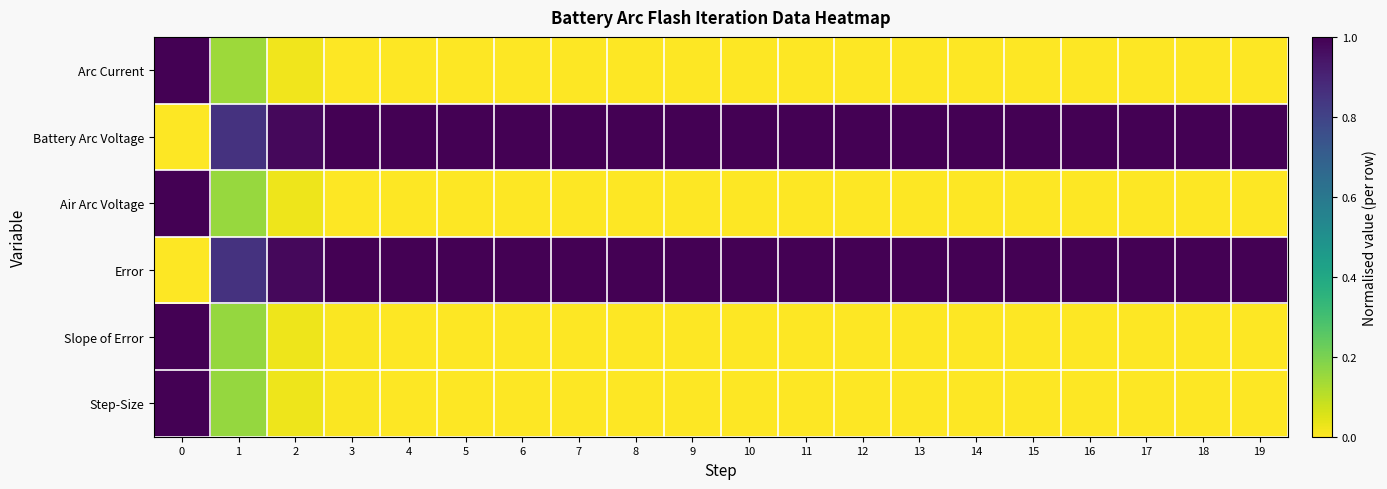

Between 9 and 10, which is larger?

9